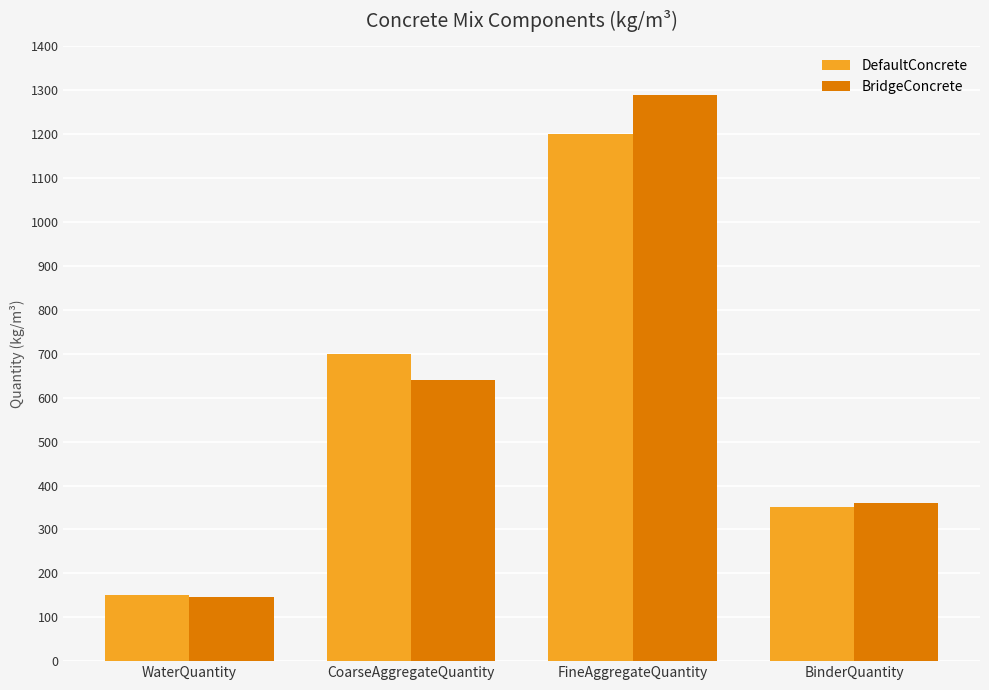

What is the label of the 4th bar from the right?

WaterQuantity